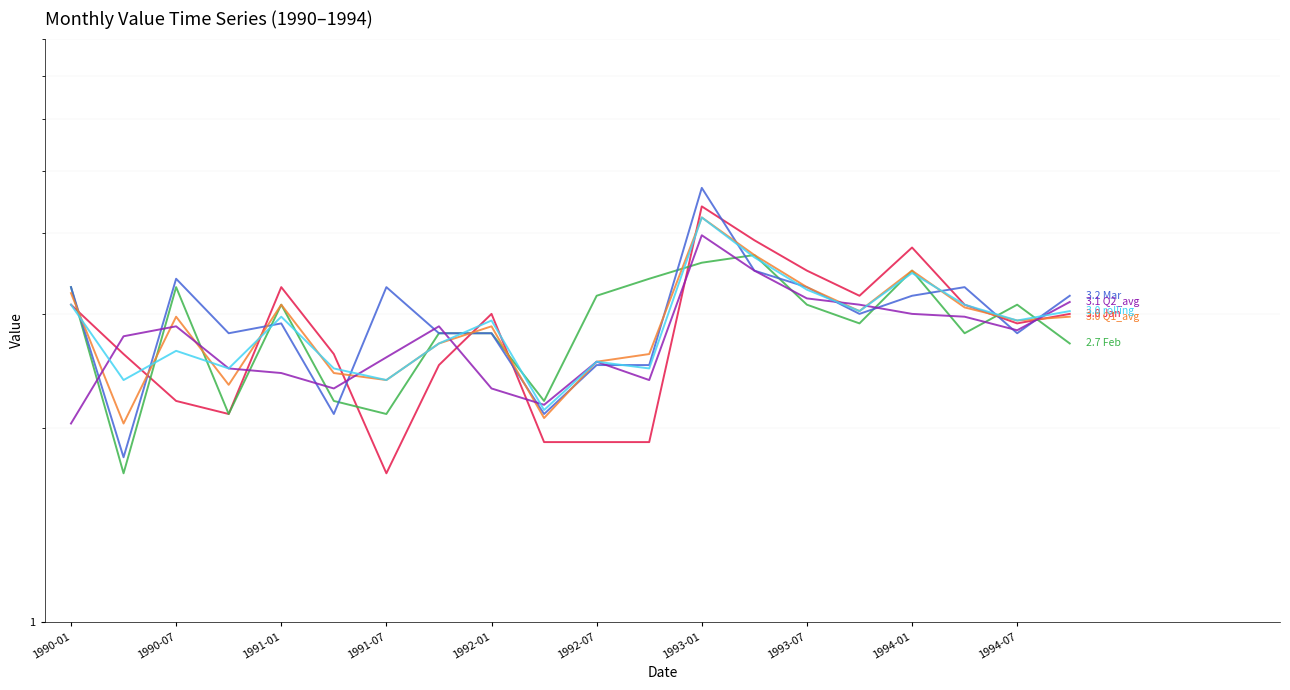

Reading left to right, transcribe all the data shown in this chart.

Jan: 3.1	2.6	2.2	2.1	3.3	2.6	1.7	2.5	3.0	1.9	1.9	1.9	4.4	3.9	3.5	3.2	3.8	3.1	2.9	3.0
Feb: 3.3	1.7	3.3	2.1	3.1	2.2	2.1	2.8	2.8	2.2	3.2	3.4	3.6	3.7	3.1	2.9	3.5	2.8	3.1	2.7
Mar: 3.3	1.8	3.4	2.8	2.9	2.1	3.3	2.8	2.8	2.1	2.5	2.5	4.7	3.5	3.3	3.0	3.2	3.3	2.8	3.2
Q1_avg: 3.2	2.0	3.0	2.3	3.1	2.4	2.4	2.7	2.9	2.1	2.5	2.6	4.2	3.7	3.3	3.0	3.5	3.1	2.9	3.0
Q2_avg: 2.0	2.8	2.9	2.5	2.4	2.3	2.6	2.9	2.3	2.2	2.5	2.4	4.0	3.5	3.2	3.1	3.0	3.0	2.8	3.1
rolling: 3.1	2.4	2.6	2.5	3.0	2.5	2.4	2.7	2.9	2.1	2.5	2.5	4.2	3.7	3.3	3.0	3.5	3.1	2.9	3.0